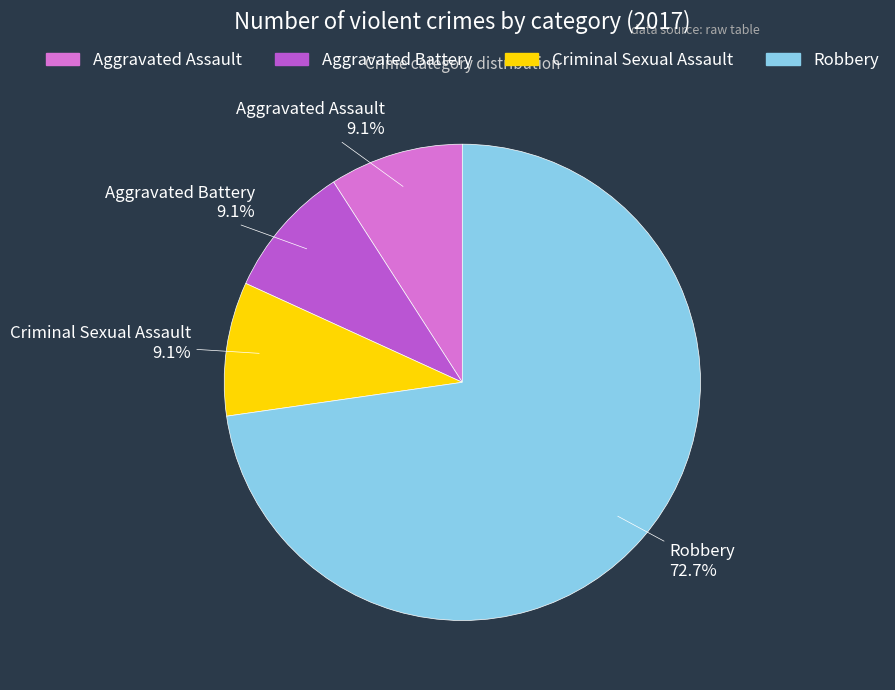

Do Criminal Sexual Assault and Aggravated Battery together represent more than half of the pie?

No